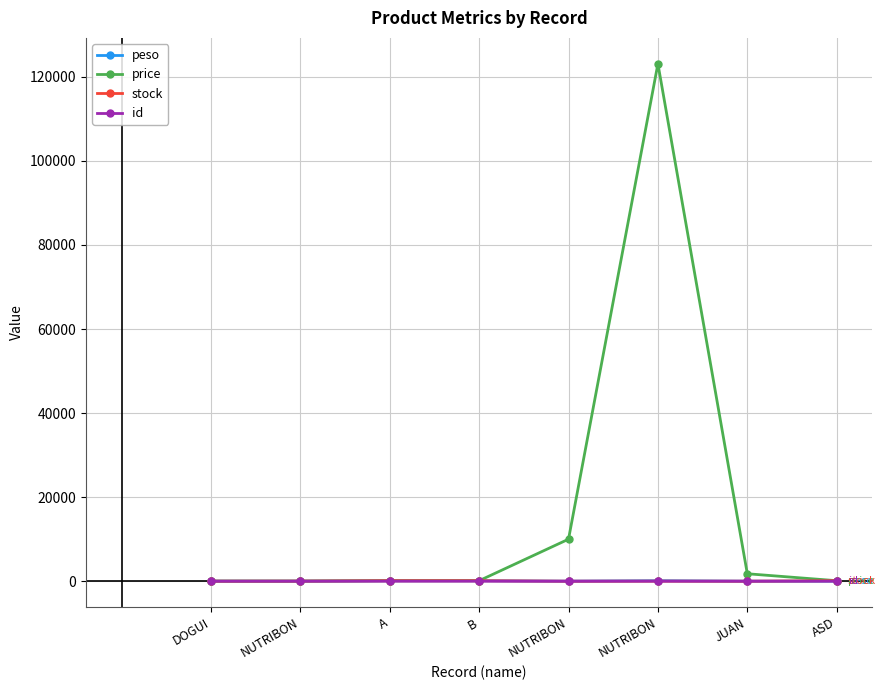

What are all the series names shown in the legend?

peso, price, stock, id